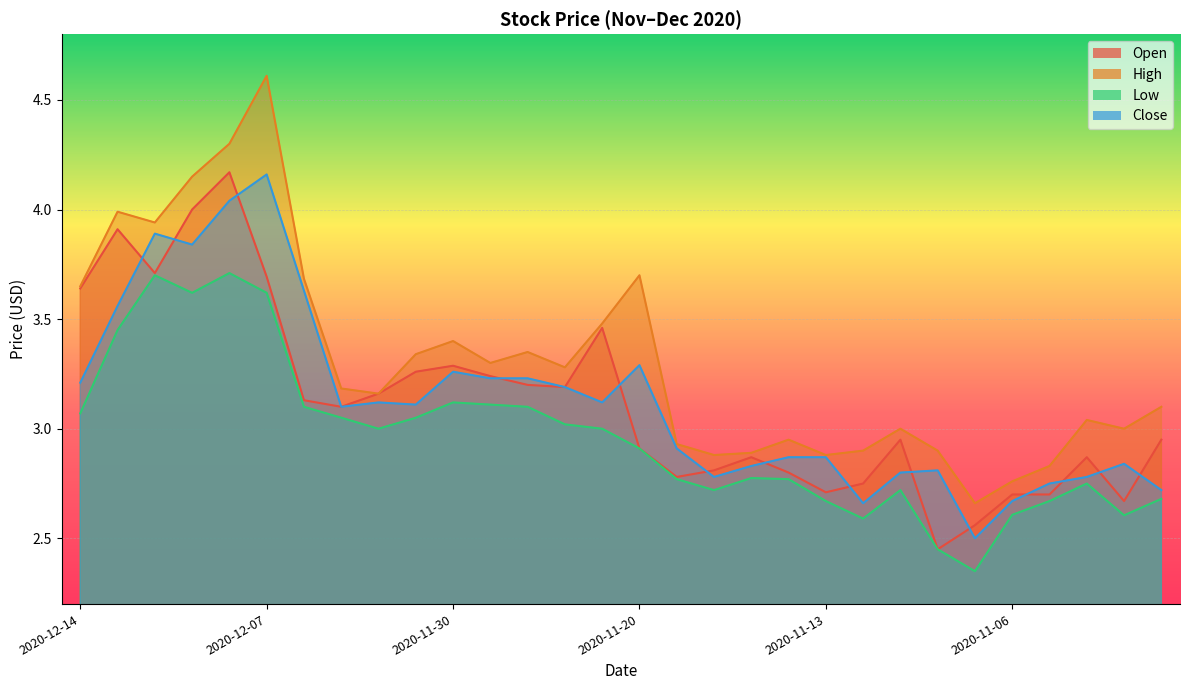

At which category does the chart reach its minimum across all series?

2020-11-09